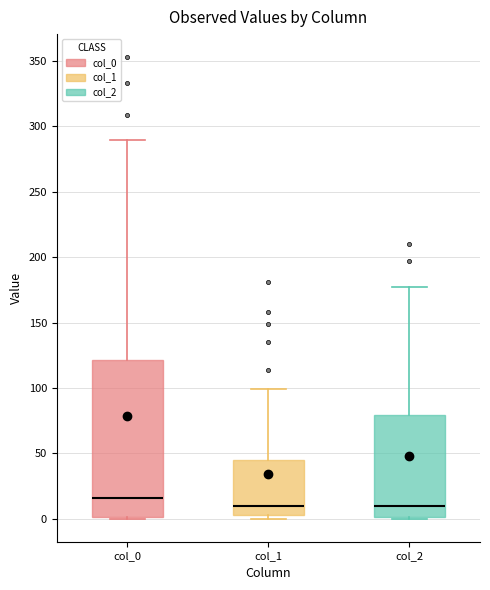

Which box is the tallest, from its lower edge to its upper edge?

col_0